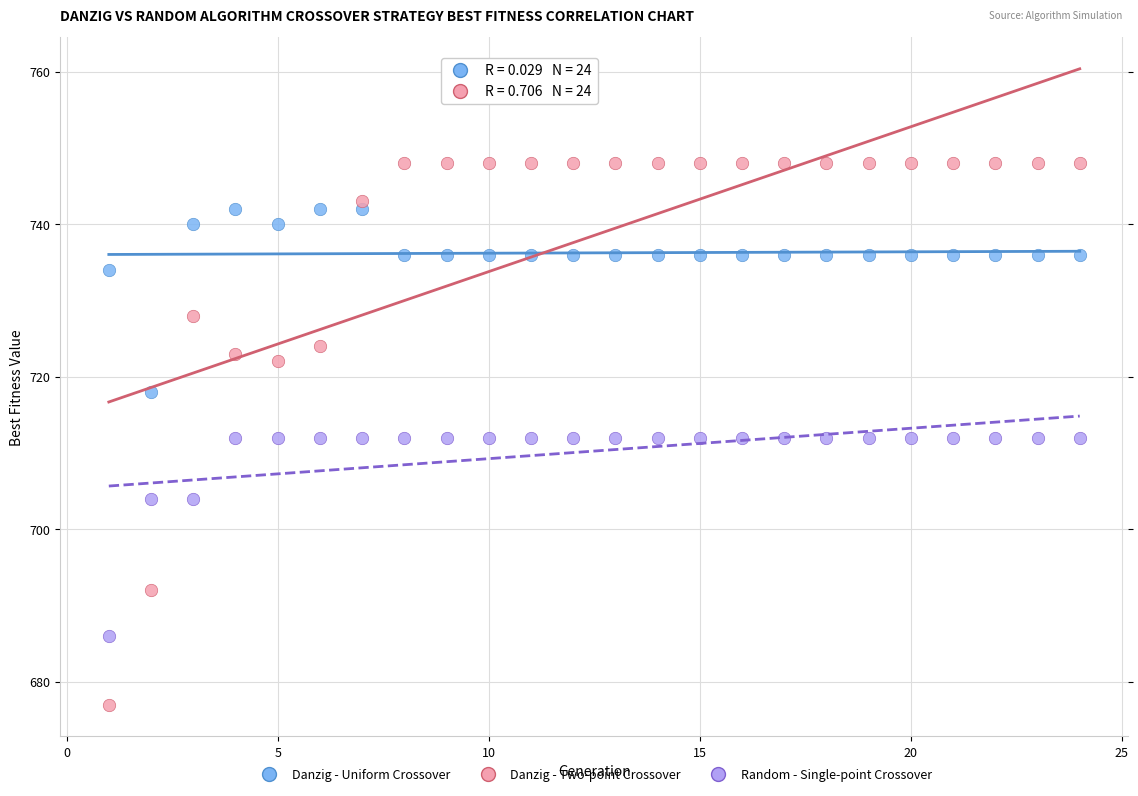

What is the X range (max minus min) for the scatter plot?

23